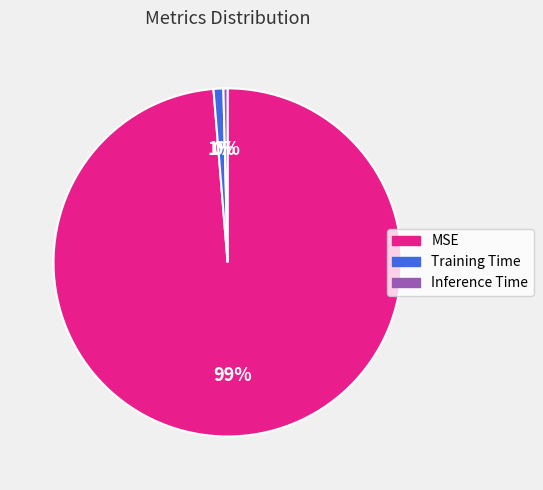

To the nearest percent, what percentage of the pie is MSE?

99%